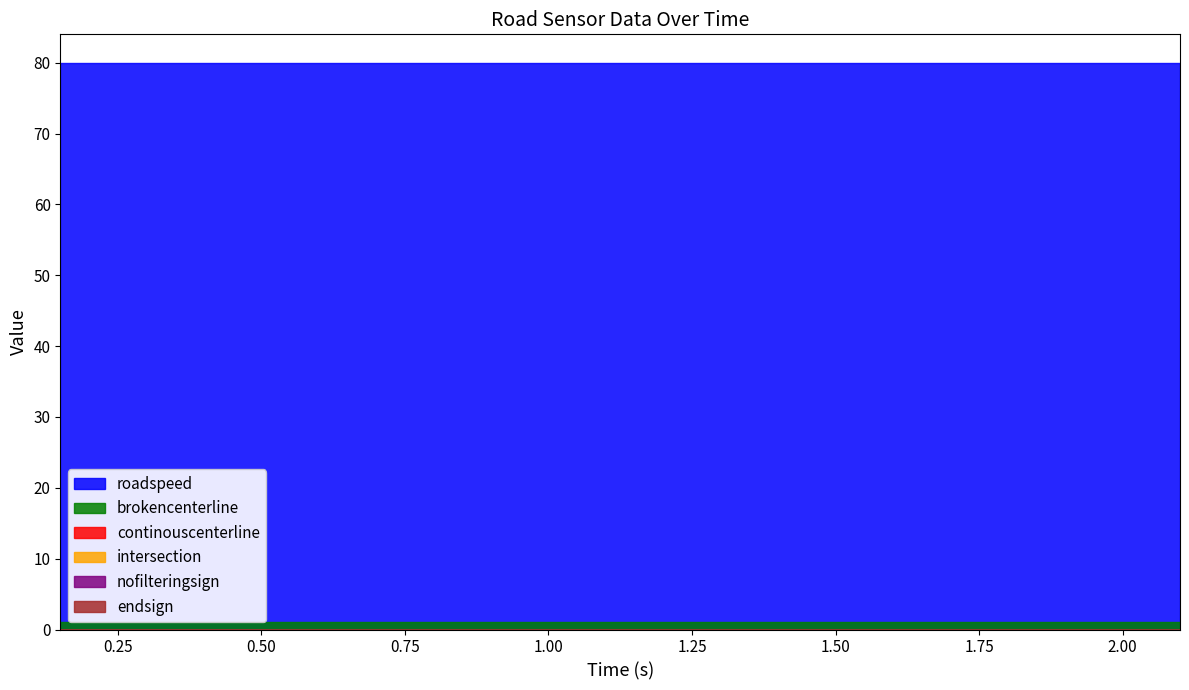

True or false: brokencenterline and endsign cross at least once.

False